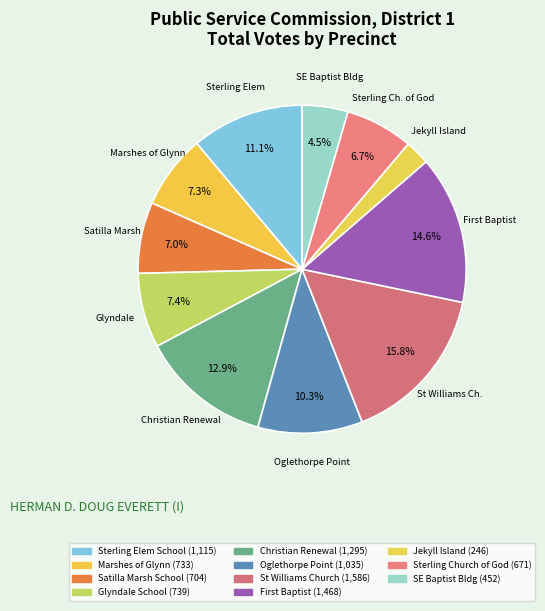

Count the number of slices in the pie.

11